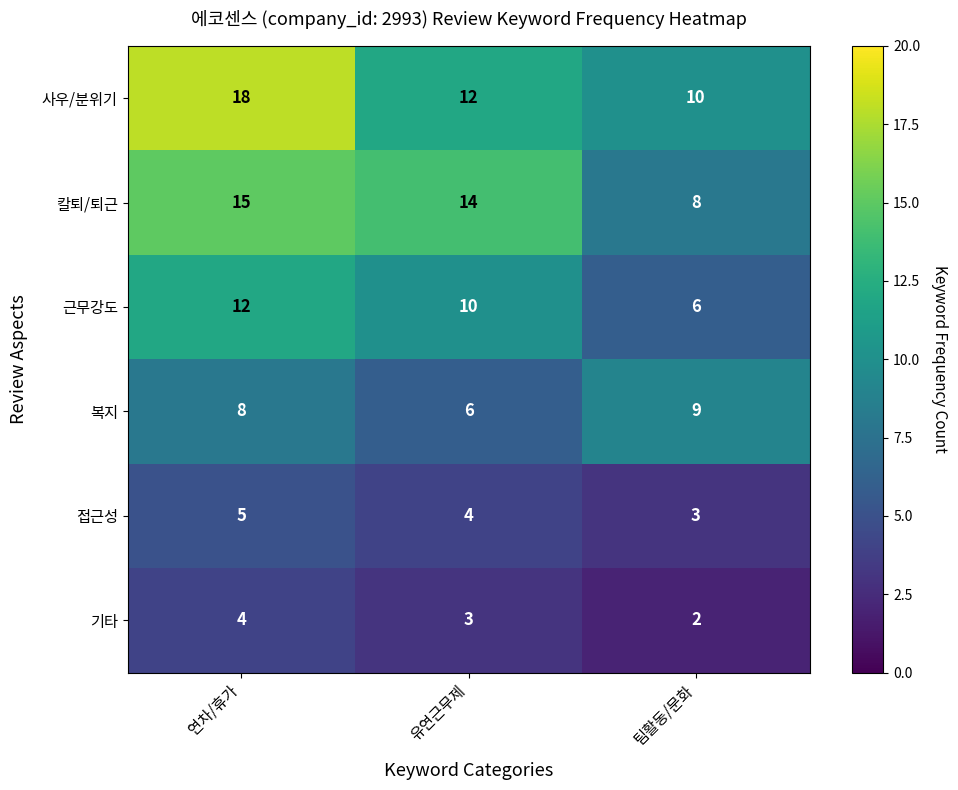

Which series has the largest range (max minus min)?

사우/분위기